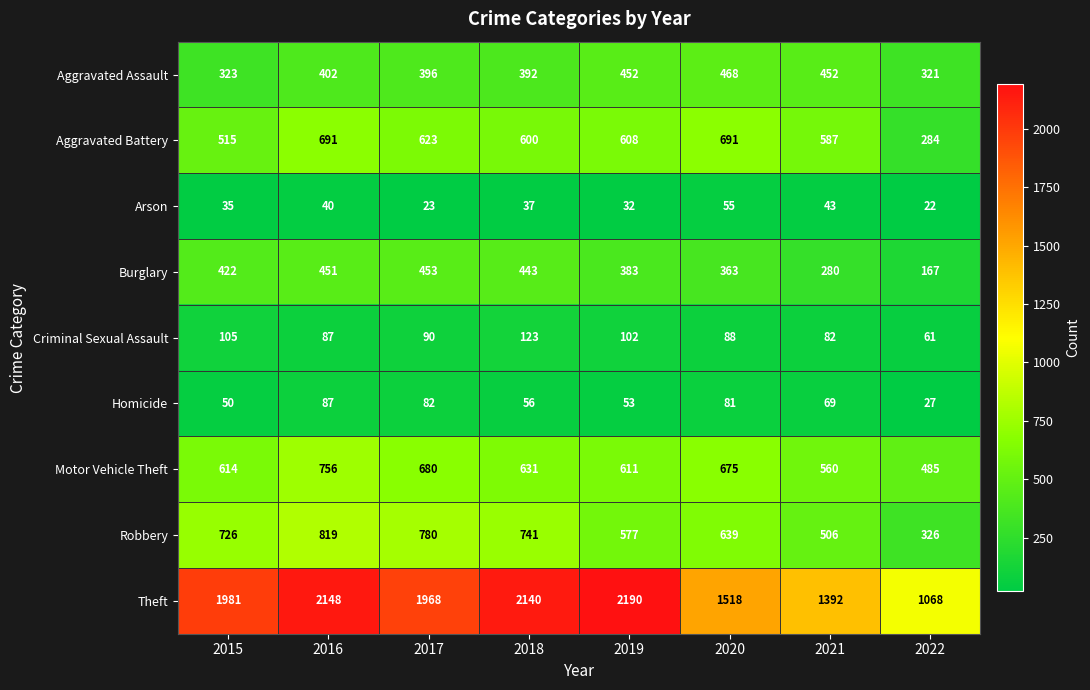

At how many categories does at least one series exceed 670?

8